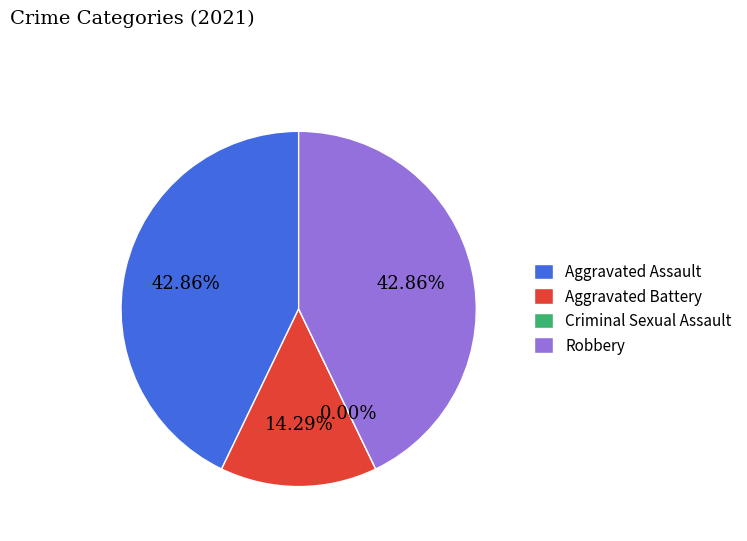

What is the change in value from Aggravated Battery to Criminal Sexual Assault?

-1